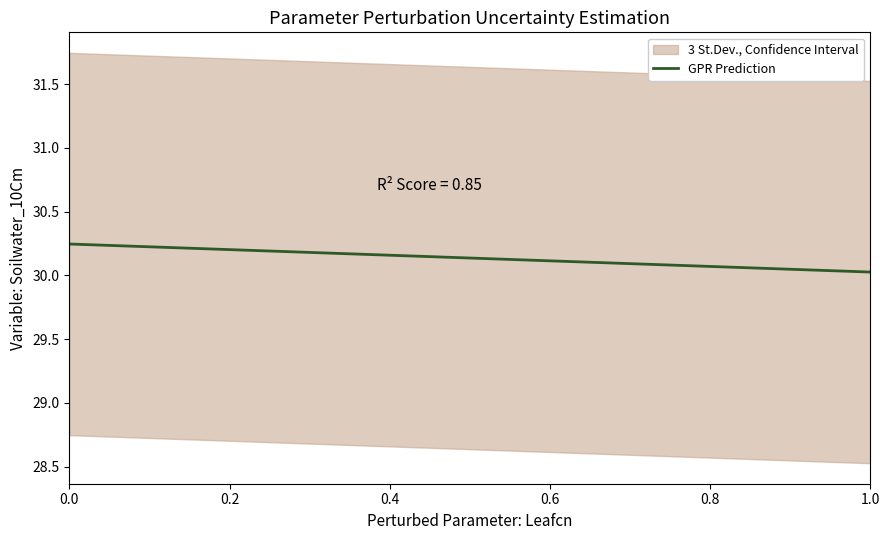

True or false: the data shows 16.7 at 18.

False